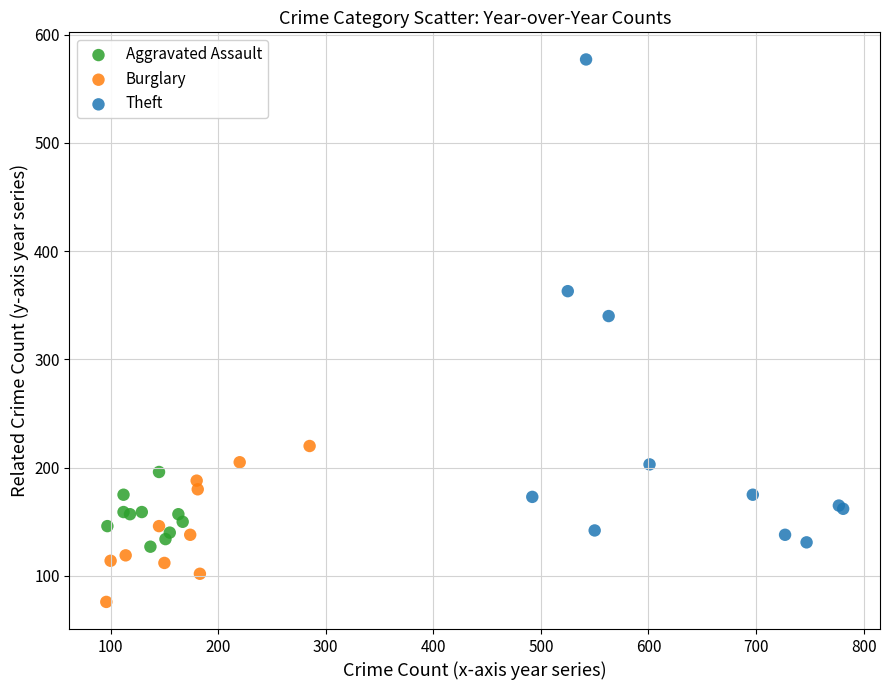

Which series has the largest Y range (max minus min)?

Theft